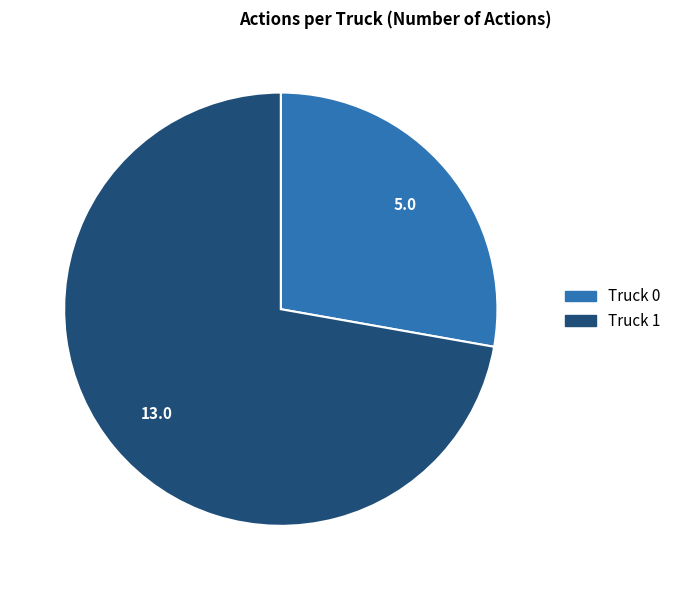

Which has a higher value, Truck 0 or Truck 1?

Truck 1